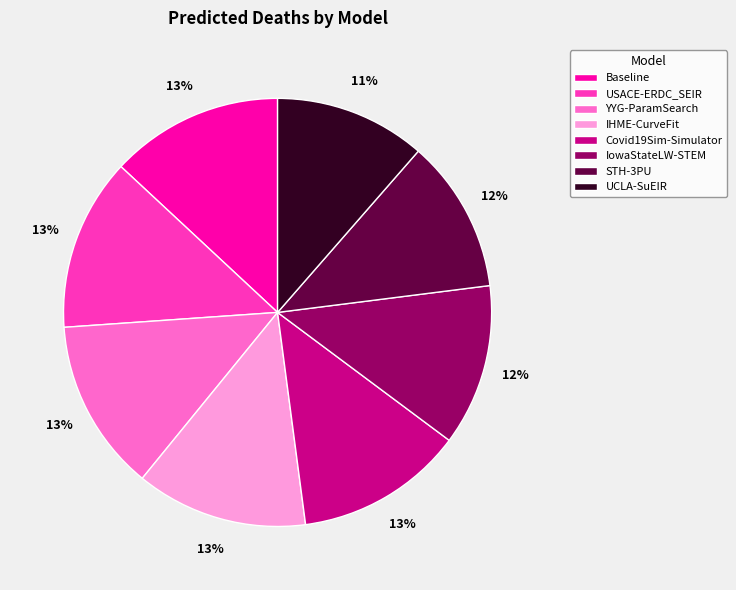

Between STH-3PU and Baseline, which is larger?

Baseline